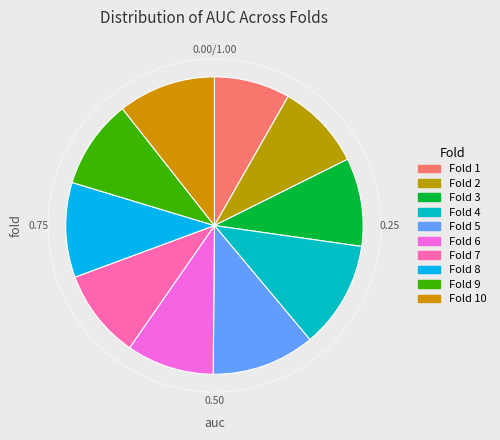

Does 6 account for over 50% of the chart?

No